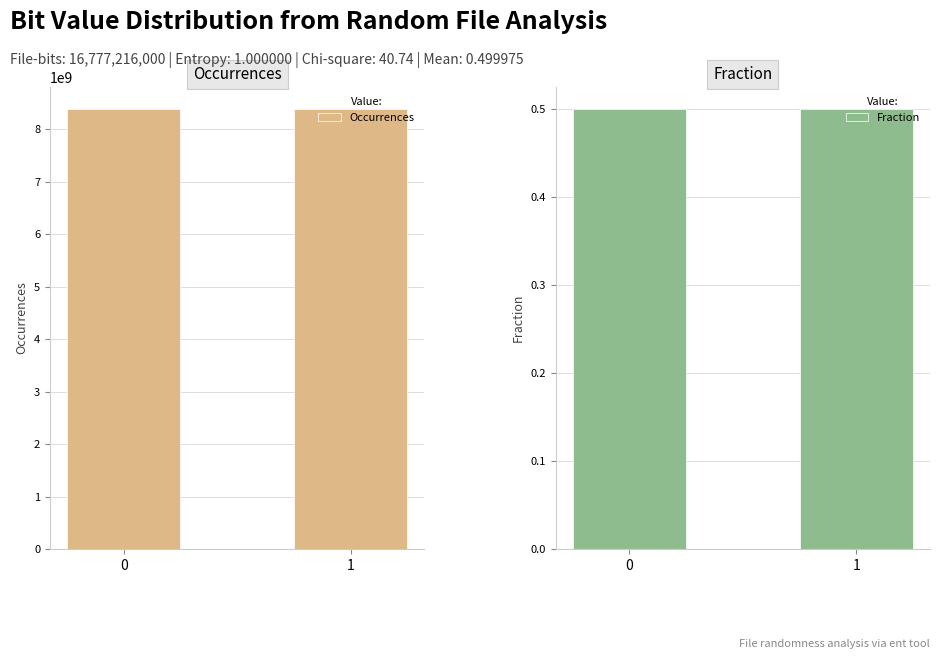

How many categories are shown in the chart?

2